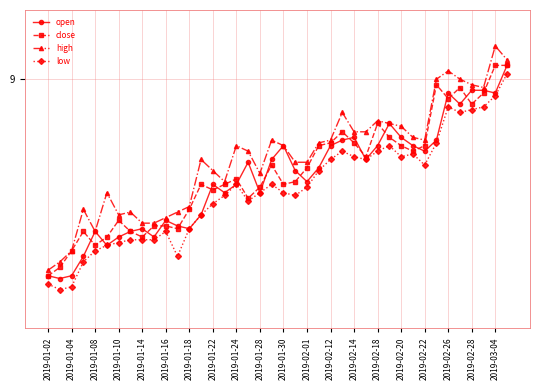

What is the maximum value for low?

9.0